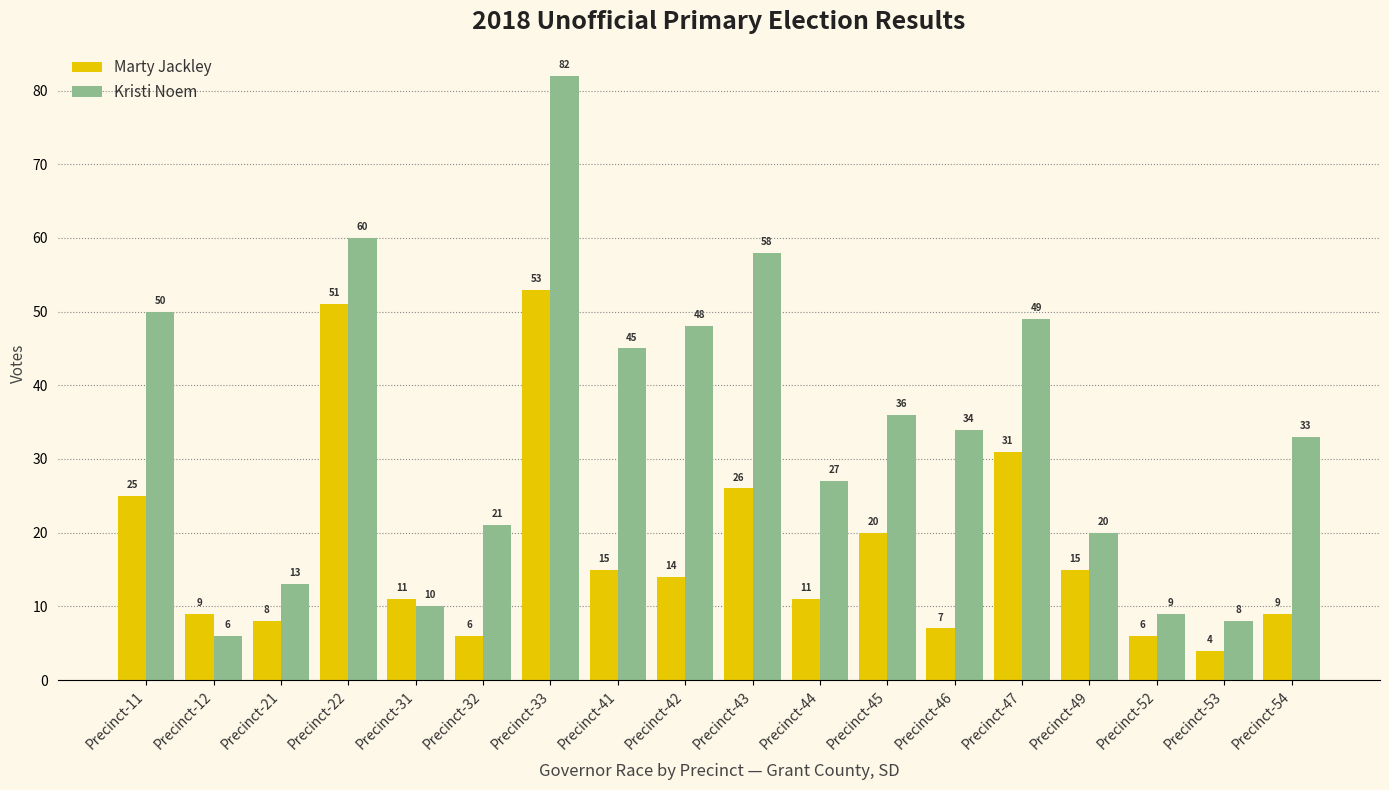

Does the chart contain stacked bars?

No